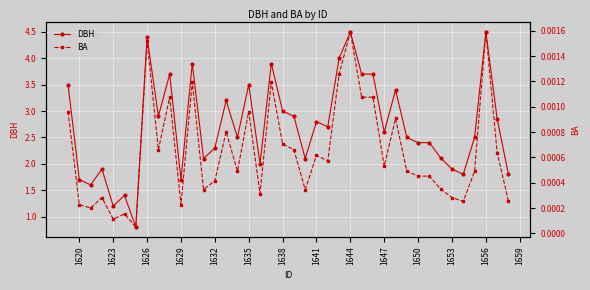

Which series has the widest spread of values?

DBH